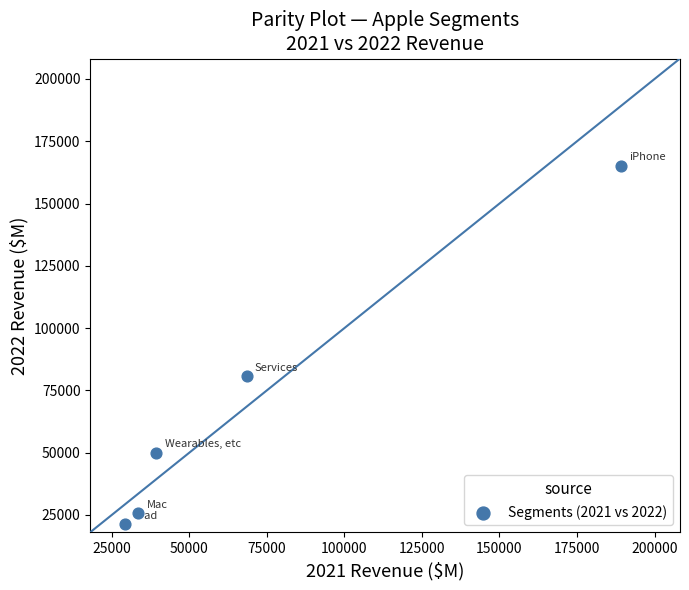

What Y value in the scatter plot is closest to 93216?

80703.0